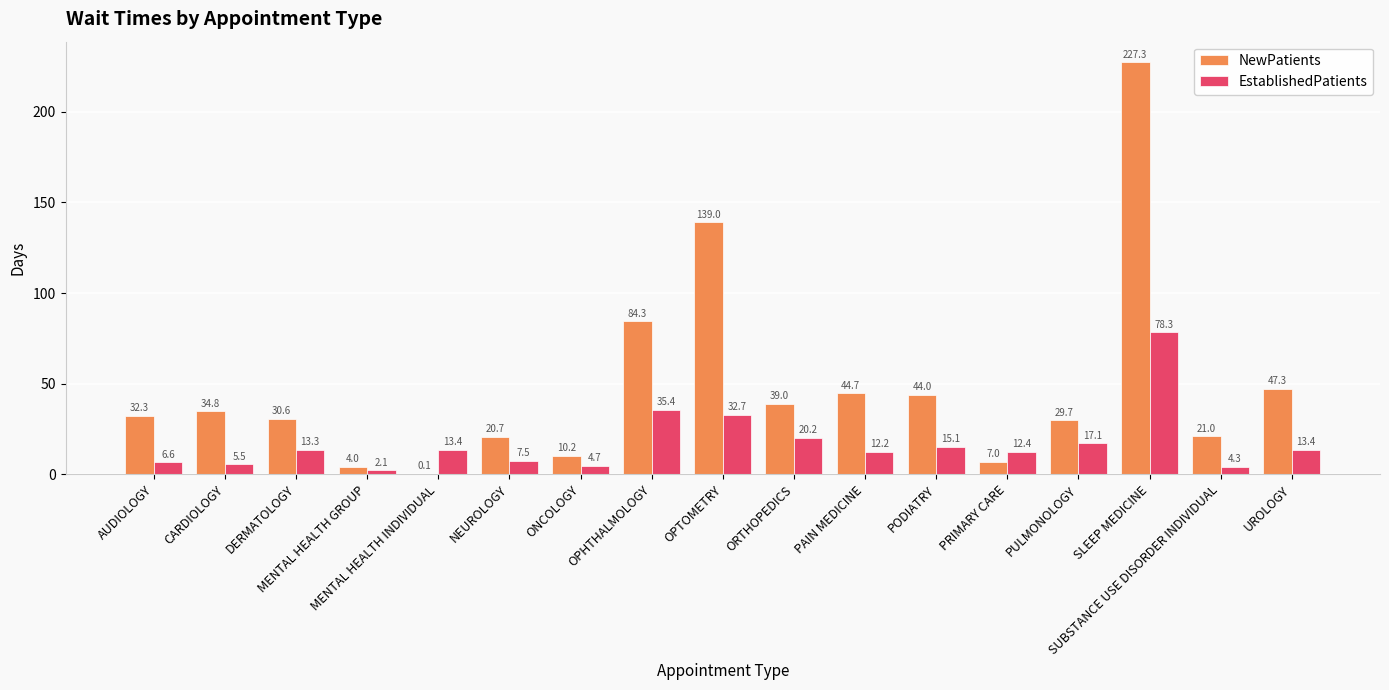

The EstablishedPatients series shows 12.4 at PRIMARY CARE. True or false?

True